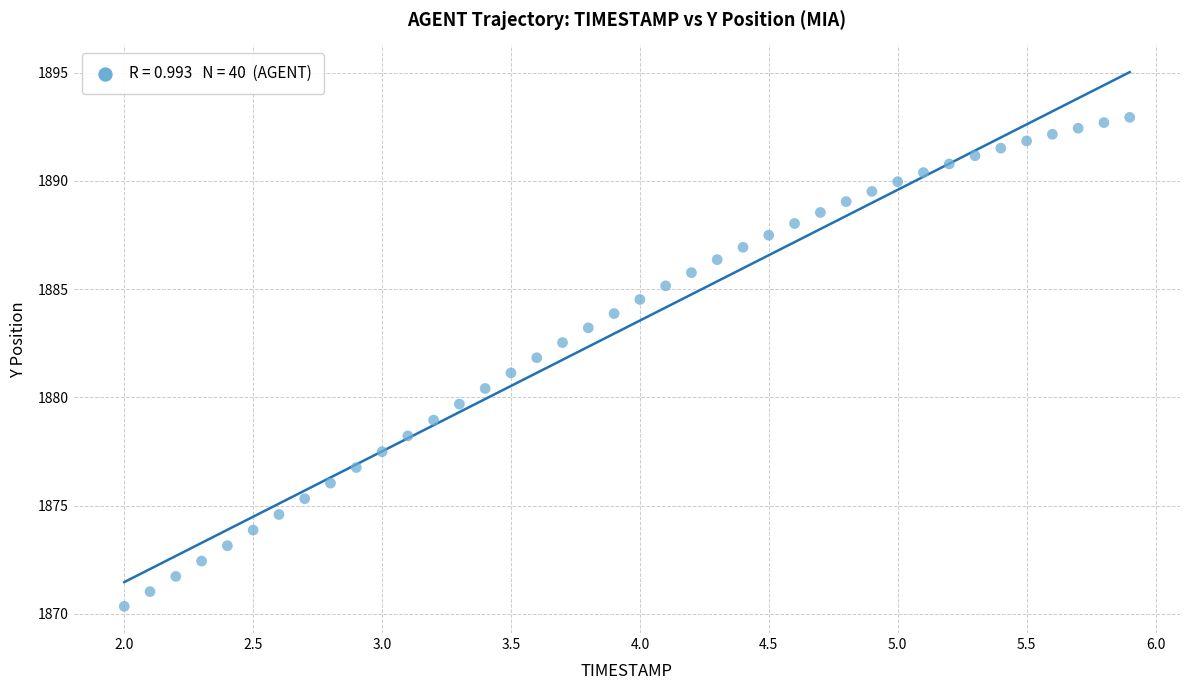

What is the range of X values (max minus min)?

3.9